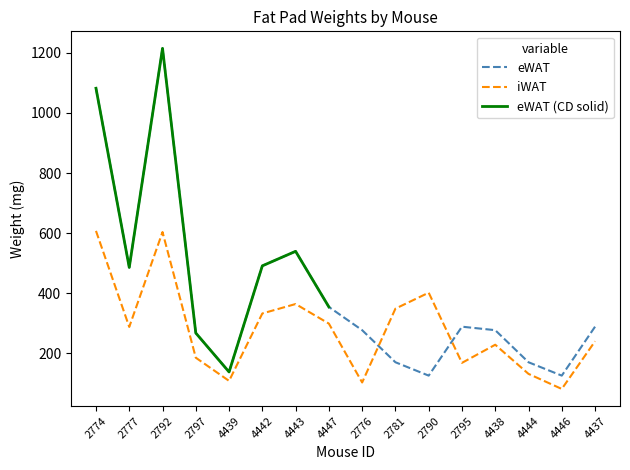

What is the difference between the maximum and minimum values in the eWAT series?

1088.6